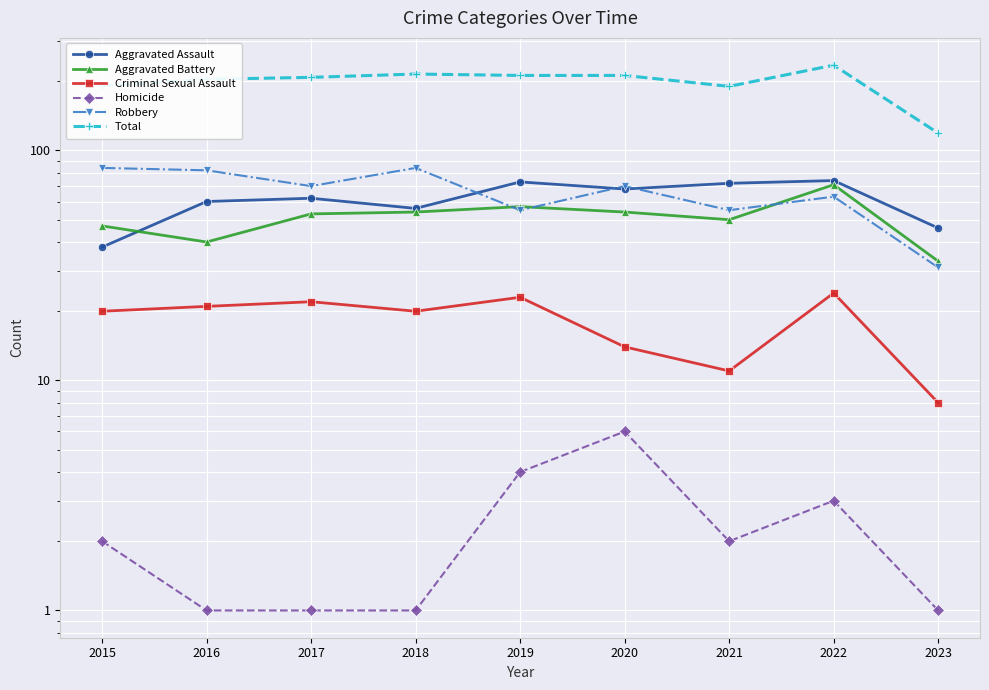

Rank the series at 2019 from lowest to highest value.

Homicide, Criminal Sexual Assault, Robbery, Aggravated Battery, Aggravated Assault, Total